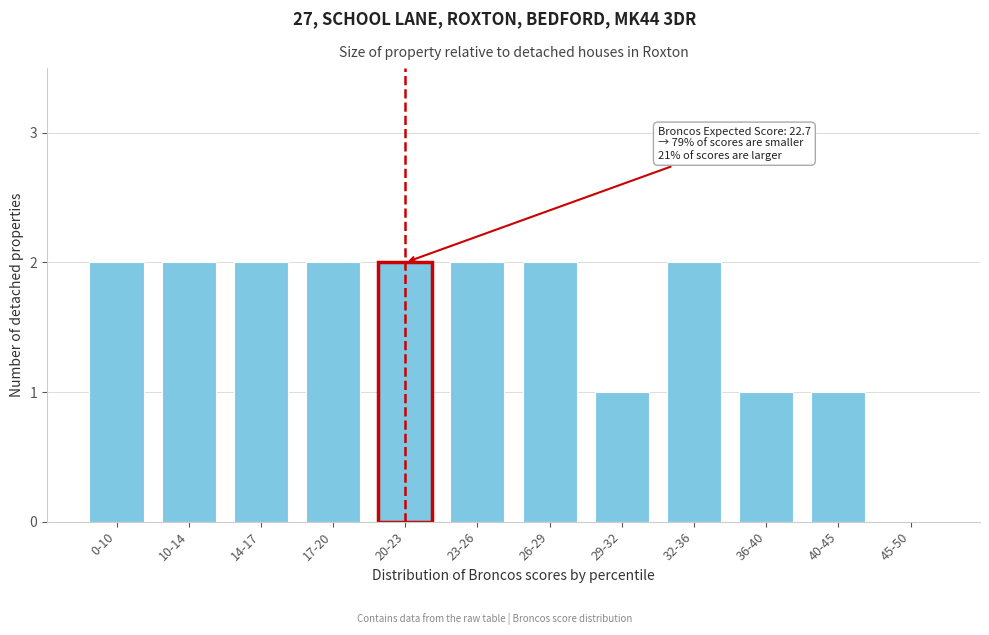

Reading right to left, extract all data points from this chart.

45-50=0	40-45=1	36-40=1	32-36=2	29-32=1	26-29=2	23-26=2	20-23=2	17-20=2	14-17=2	10-14=2	0-10=2